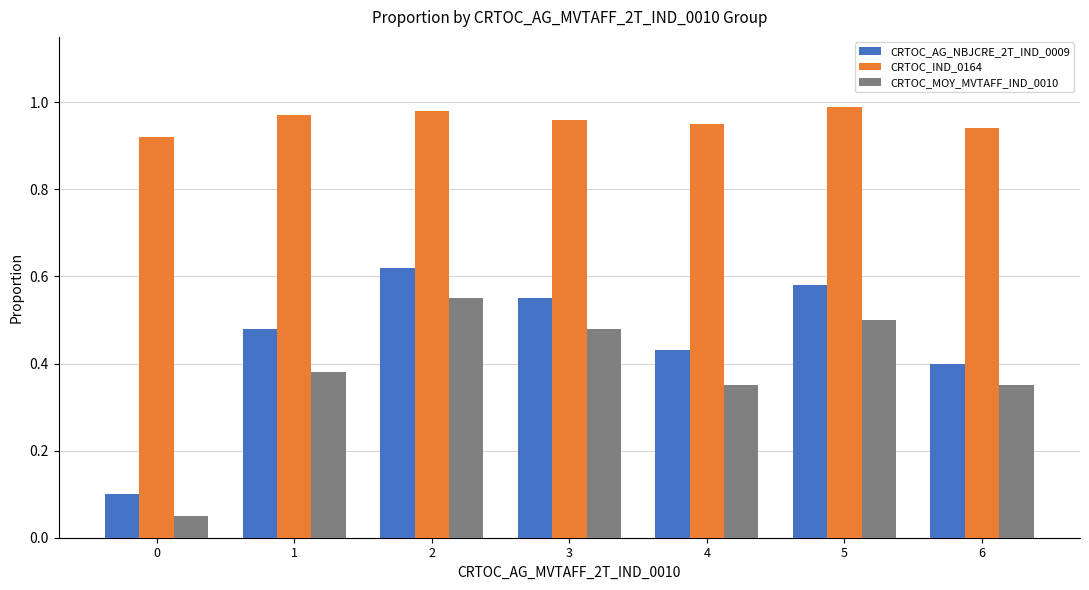

List the labels in order of CRTOC_AG_NBJCRE_2T_IND_0009 value, largest first.

2, 5, 3, 1, 4, 6, 0